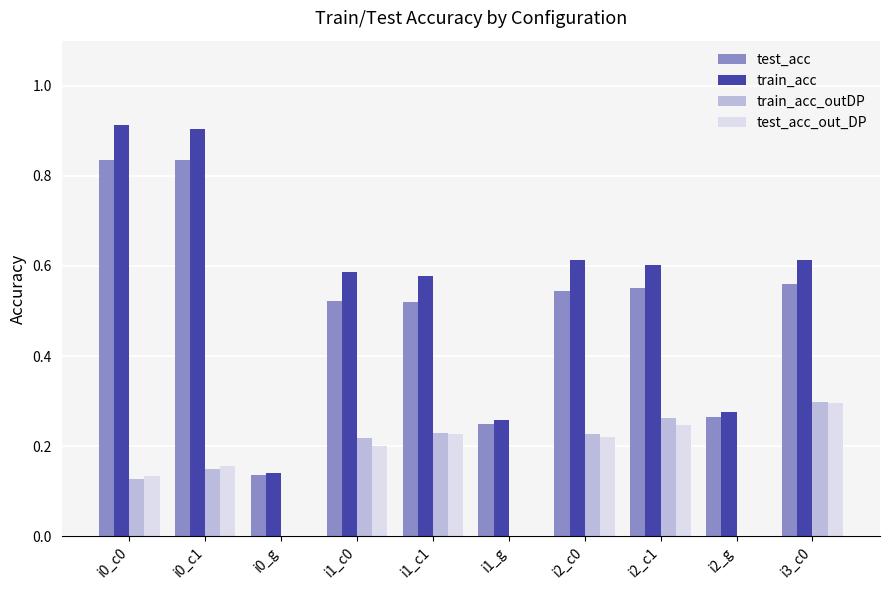

The train_acc series shows 0.4 at i2_c0. True or false?

False